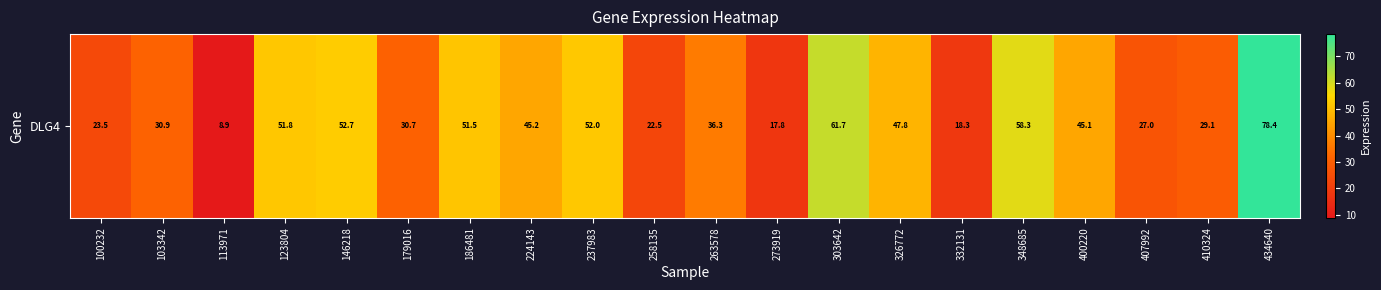

List the labels in order of value, largest first.

434640, 303642, 348685, 146218, 237983, 123804, 186481, 326772, 224143, 400220, 263578, 103342, 179016, 410324, 407992, 100232, 258135, 332131, 273919, 113971